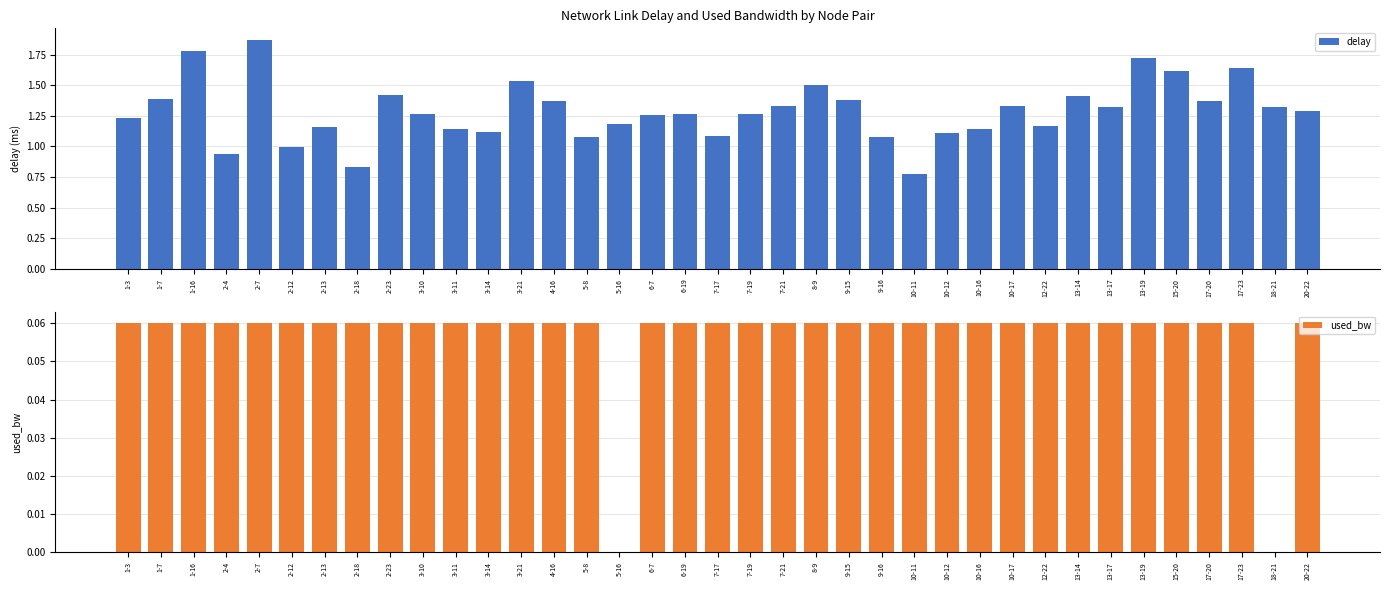

Which series has the largest total across all categories?

delay